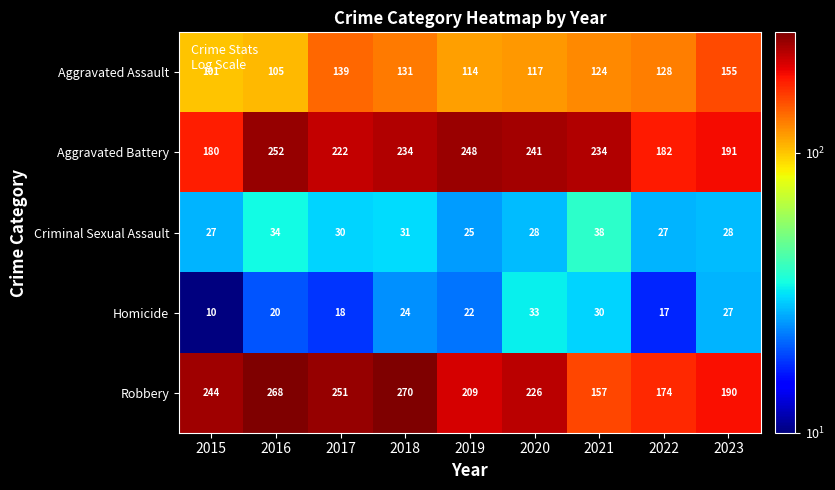

List the series in order of their peak value, lowest first.

Homicide, Criminal Sexual Assault, Aggravated Assault, Aggravated Battery, Robbery